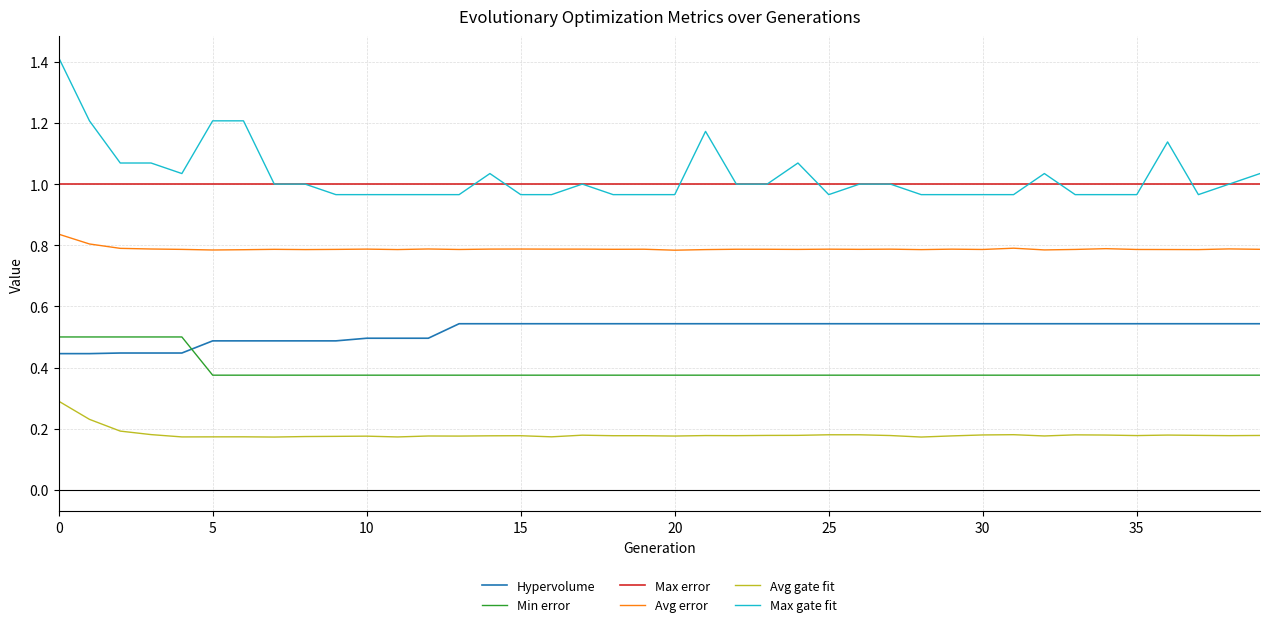

True or false: Hypervolume and Max error cross at least once.

False